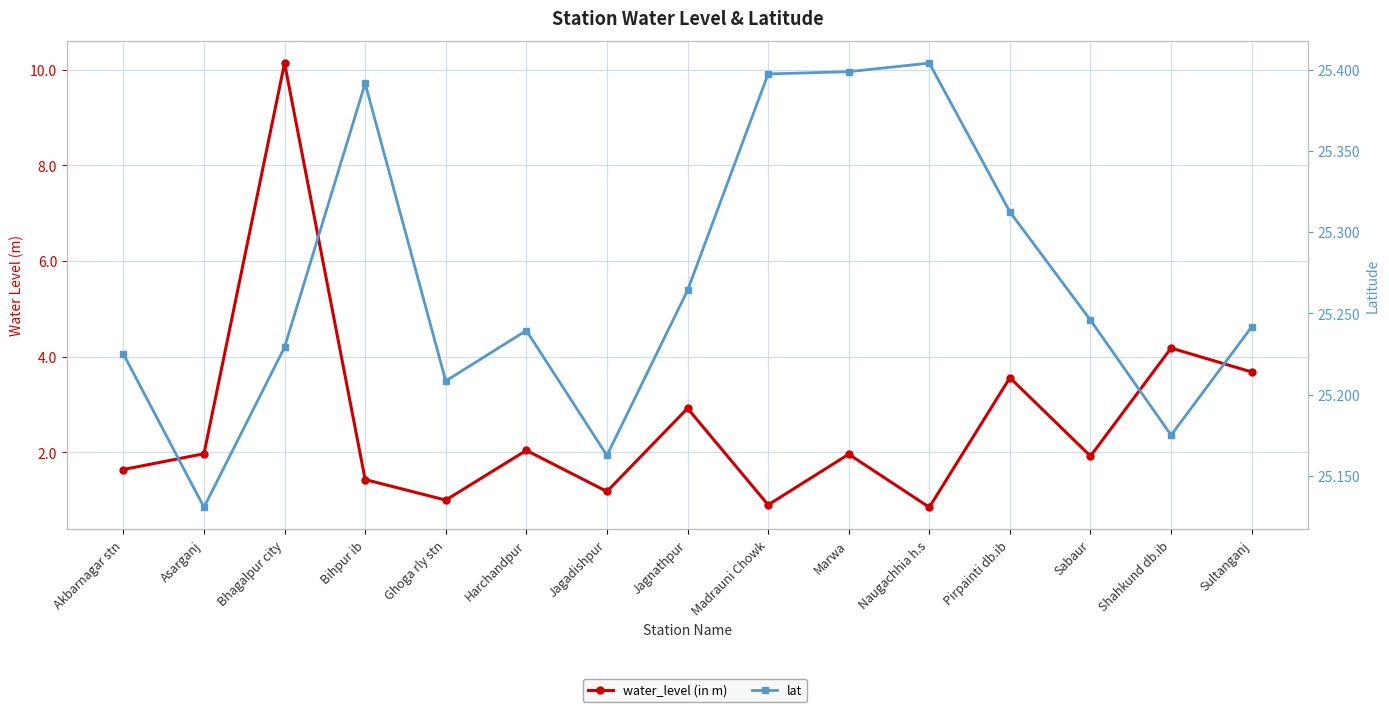

At which label is water_level (in m) closest to 5?

Shahkund db.ib